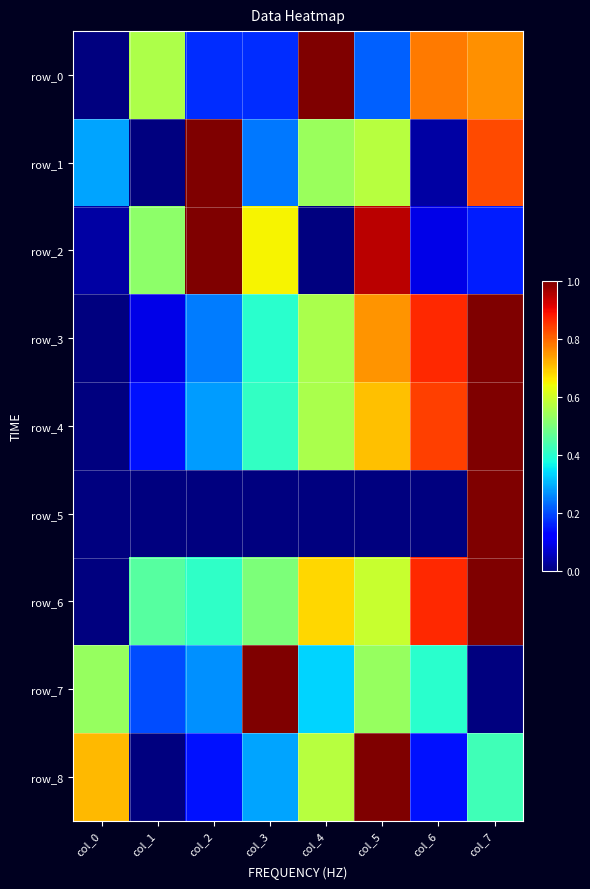

What is the difference between the row_7 values at col_0 and col_3?

0.5